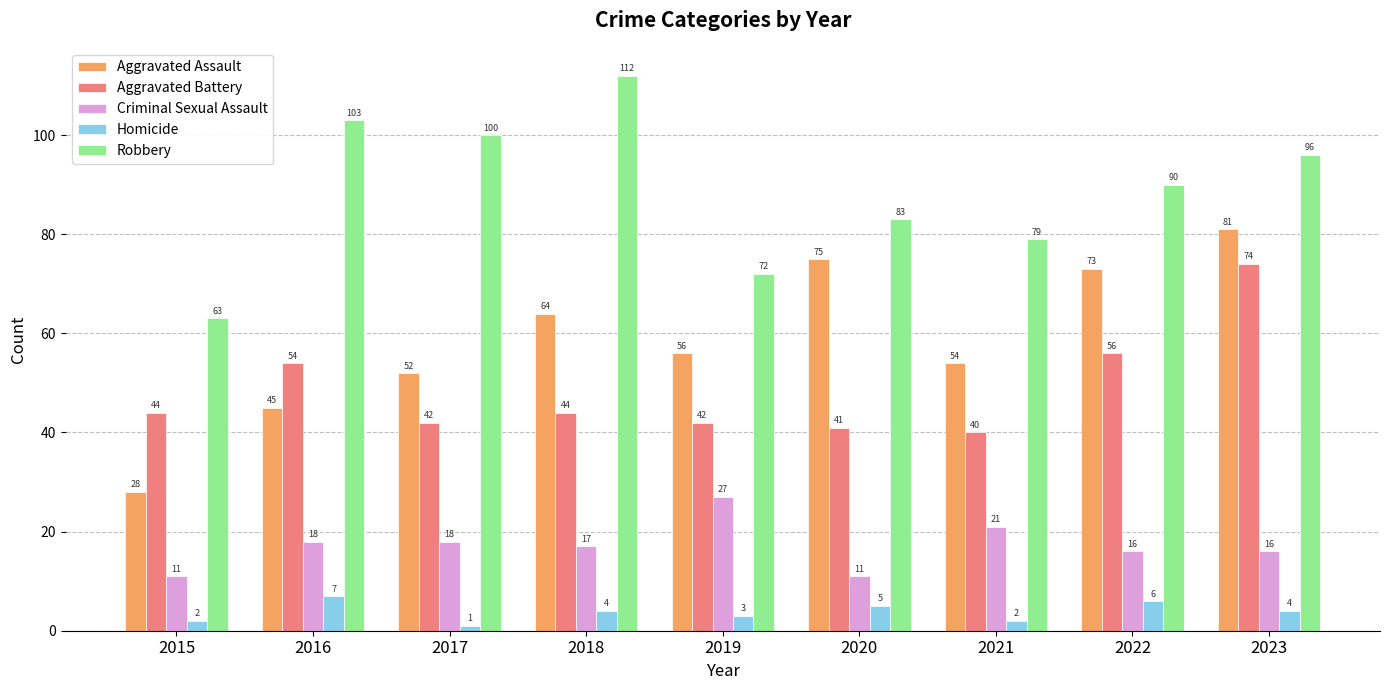

Is it true that Homicide equals 6 at 2022?

True